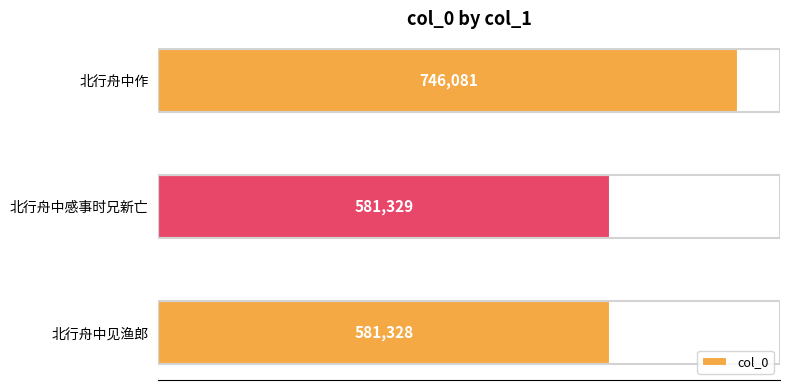

Is it true that the value at 北行舟中感事时兄新亡 is 224588?

False